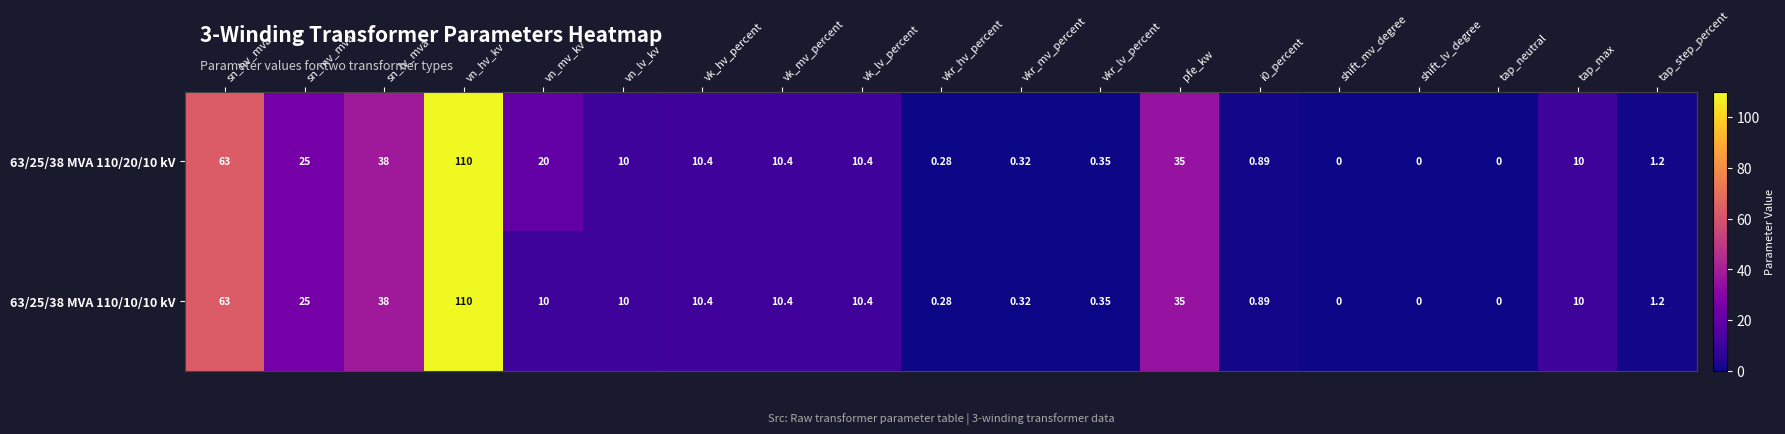

Which category has the highest value in the 63/25/38 MVA 110/10/10 kV series?

vn_hv_kv